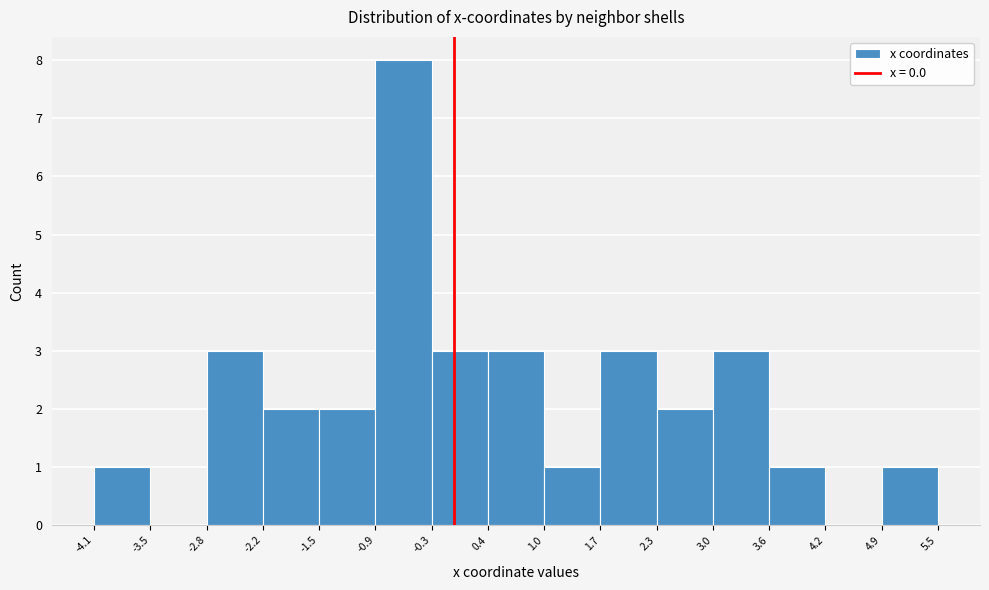

What is the height of the bar covering 3.0 to 3.6 on the x-axis? The values are not printed on the chart, so give them approximately, as read against the axis.

3